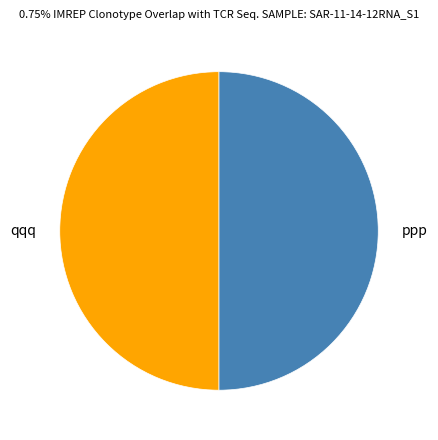

The qqq slice represents 61% of the pie. True or false?

False